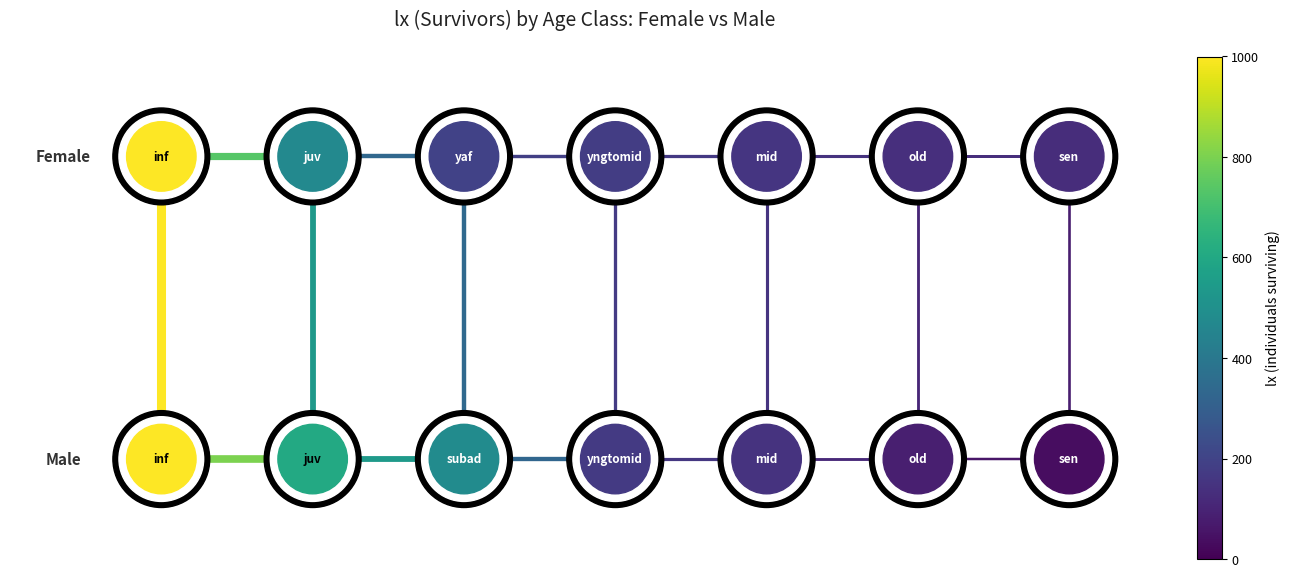

Is it true that edge_h_r0_c0 equals 1 at 1?

False